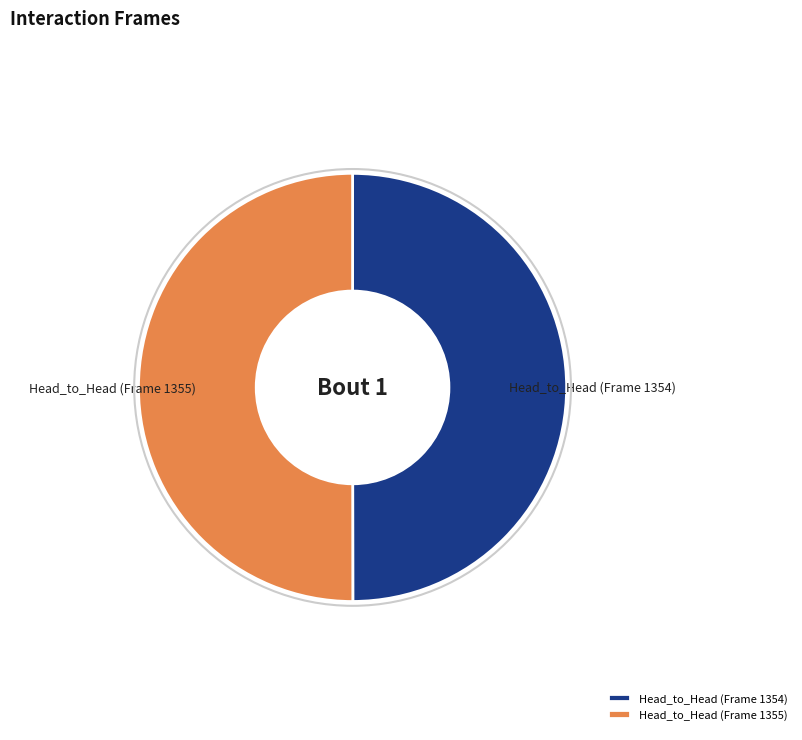

Which has a higher value, Head_to_Head (Frame 1354) or Head_to_Head (Frame 1355)?

Head_to_Head (Frame 1355)